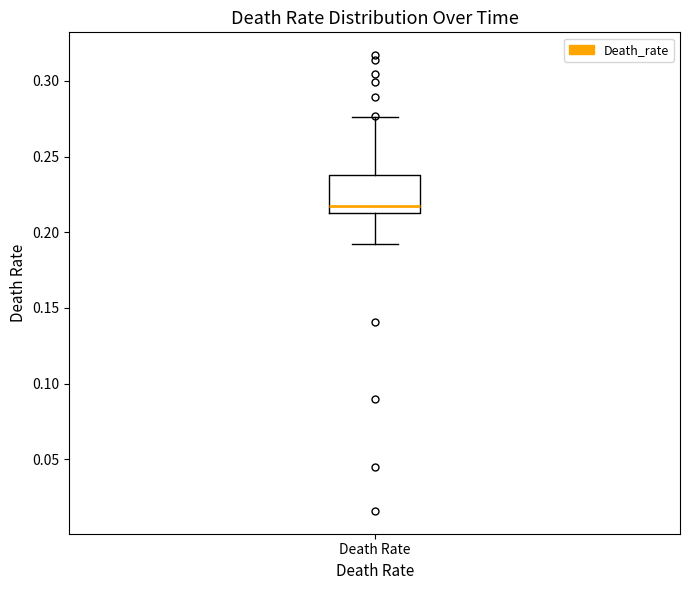

Where does the upper whisker of the box for Death Rate end on the y-axis? The values are not printed on the chart, so give them approximately, as read against the axis.

0.275